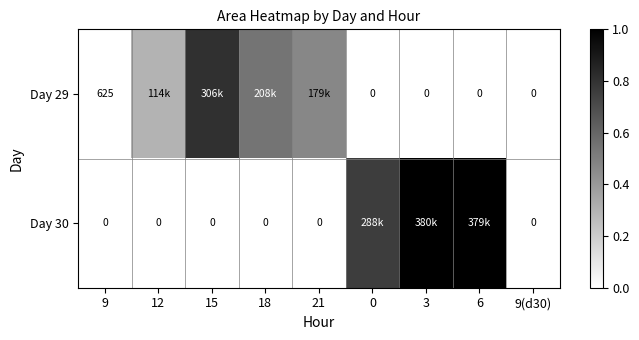

Which category has the lowest value in the Day 30 series?

9